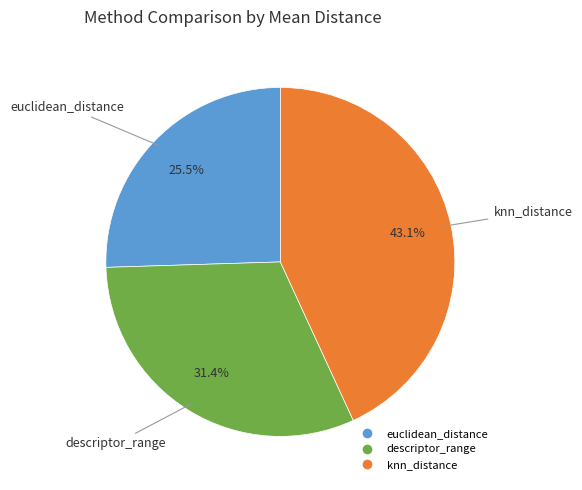

Which category has the biggest portion of the pie?

knn_distance